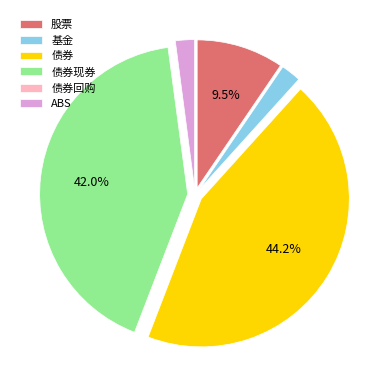

Is ABS the majority of the pie?

No